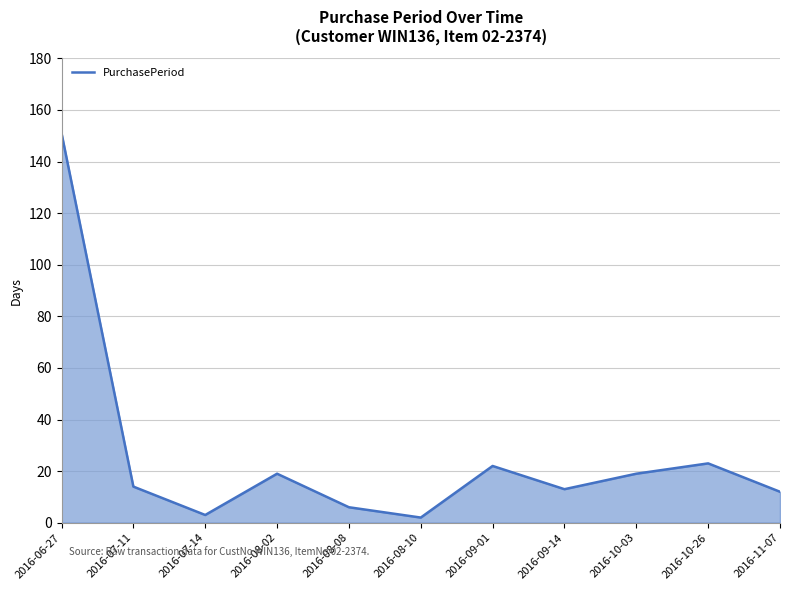

How many distinct data groups are displayed?

1